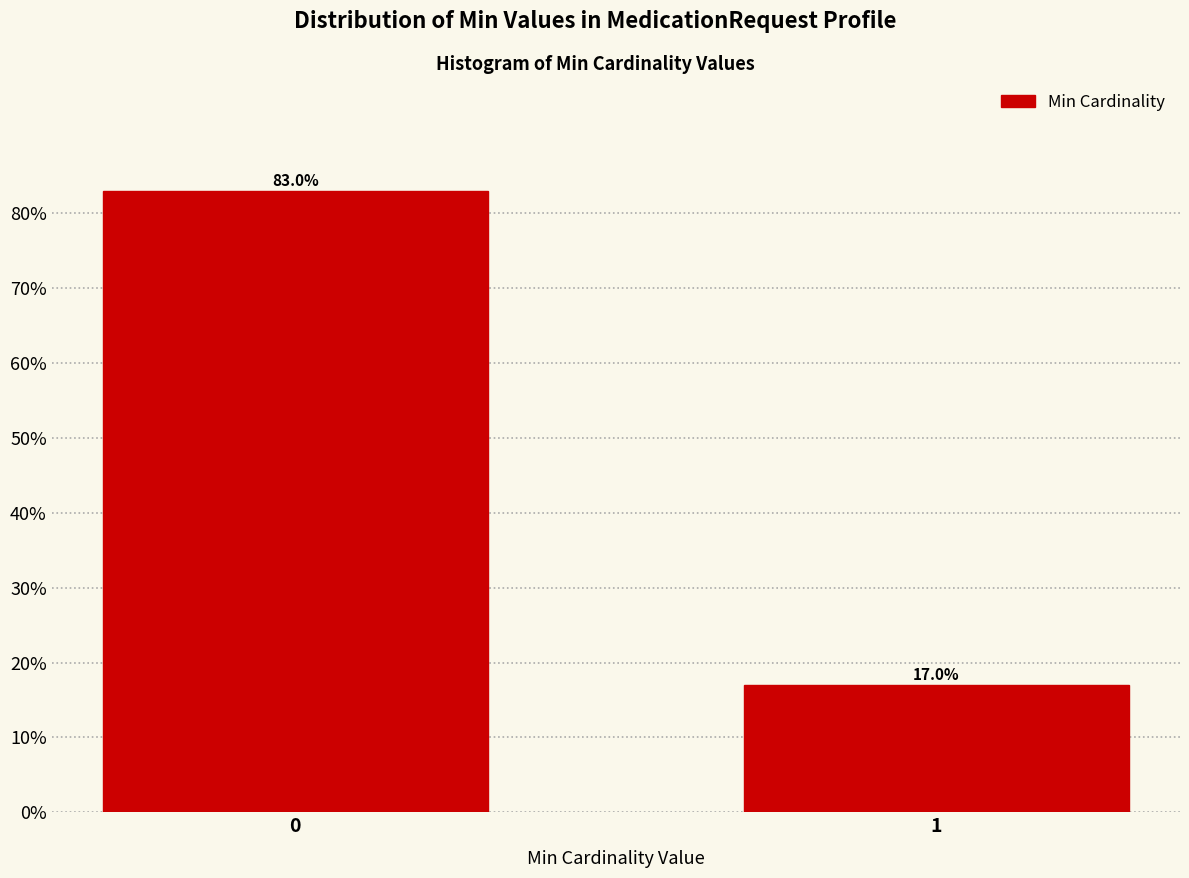

Reading right to left, what are all the values shown in this chart?

1=17	0=83